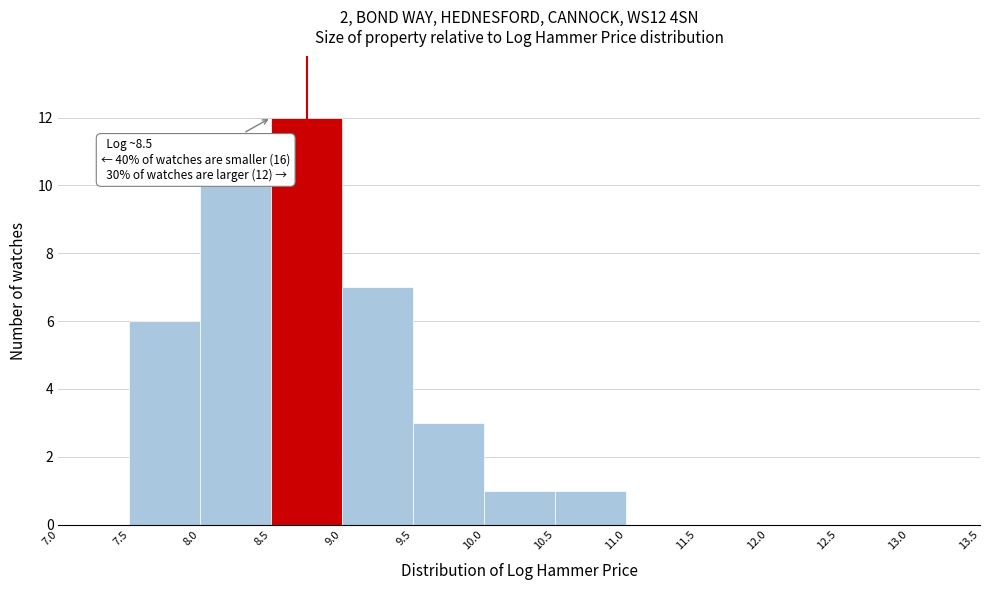

Over which range of the x-axis is the bar tallest?

8.5 to 9.0